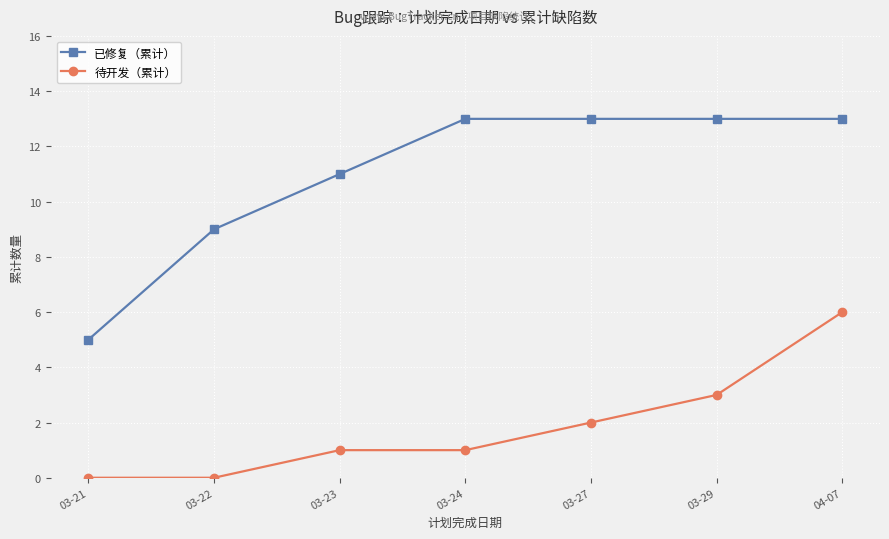

What is the label of the 2nd point from the left?

03-22